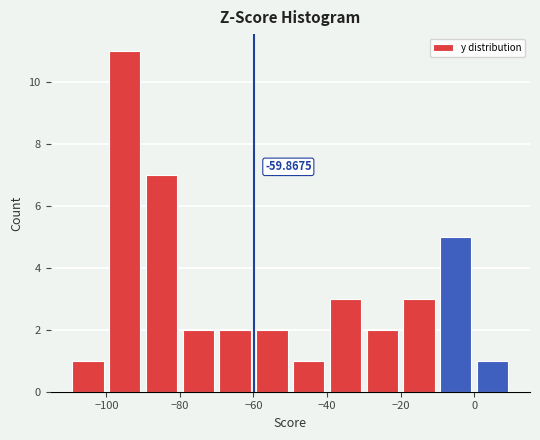

Which range on the x-axis has the tallest bar?

-100 to -90